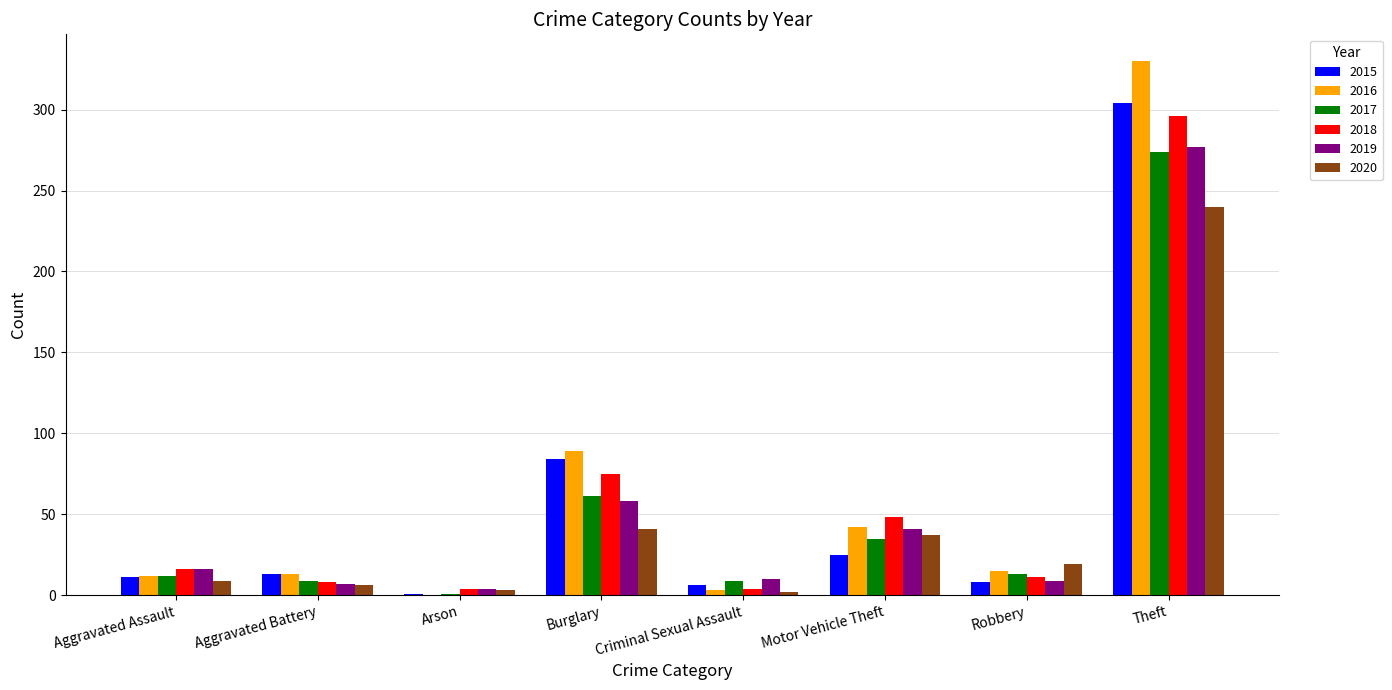

What is the sum of the 2017 values at Motor Vehicle Theft and Aggravated Assault?

47